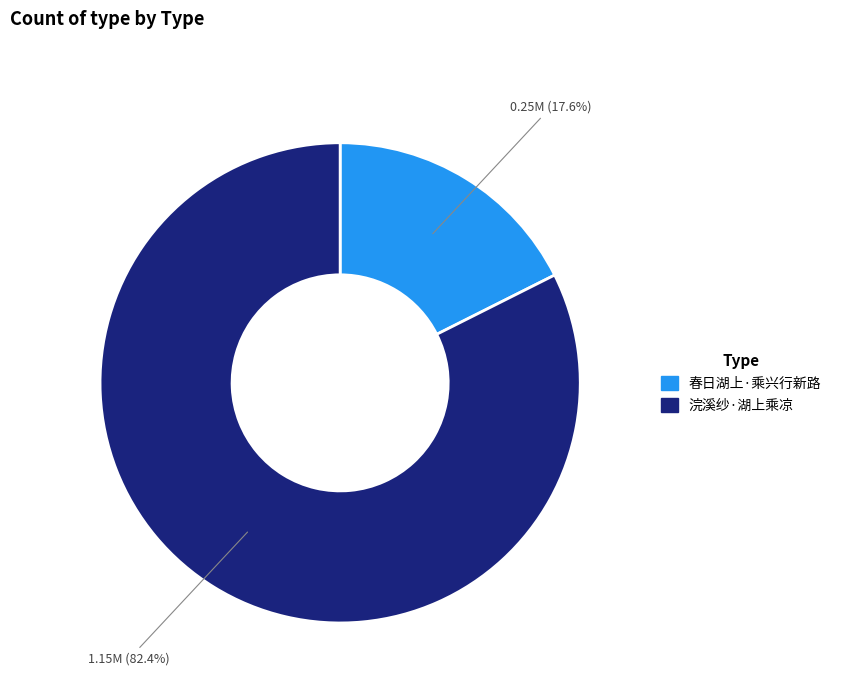

Does any single category account for the majority?

Yes